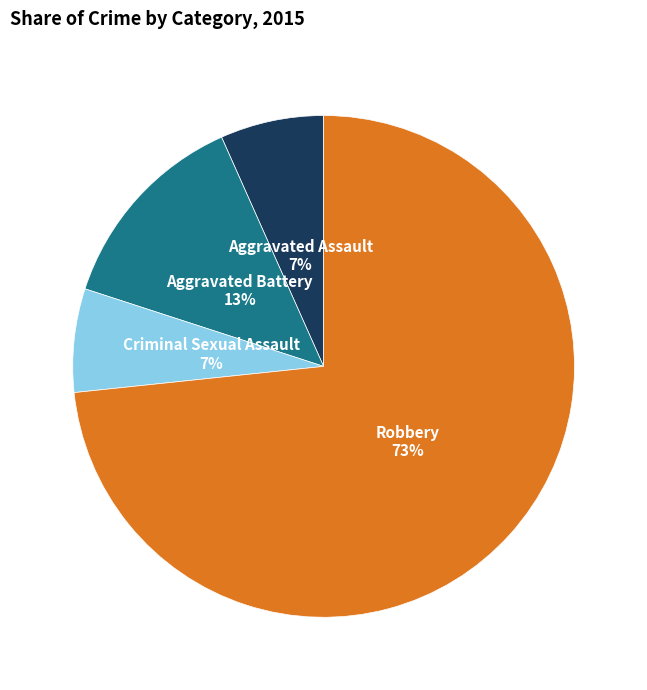

Is there a majority slice in this chart?

Yes